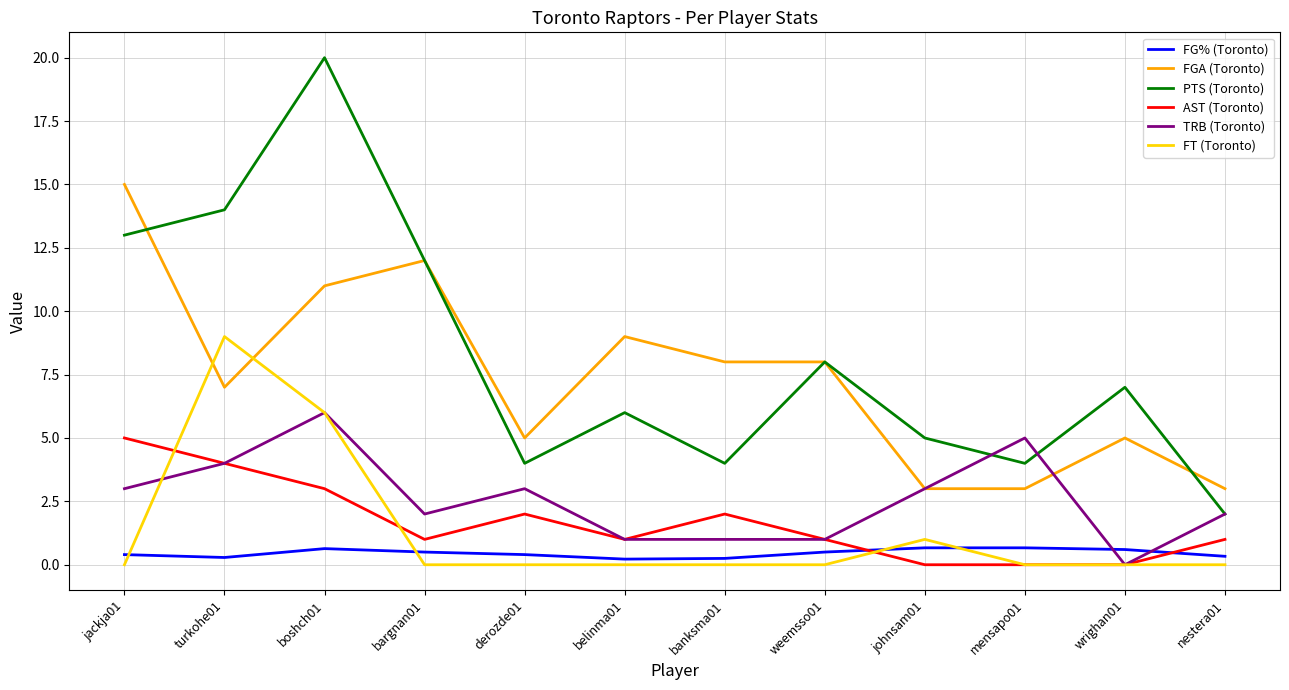

How many lines are shown in the chart?

6